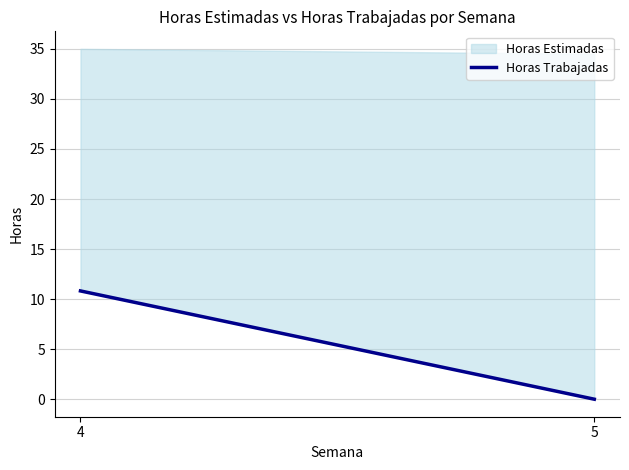

Rank the categories by value from highest to lowest.

4, 5